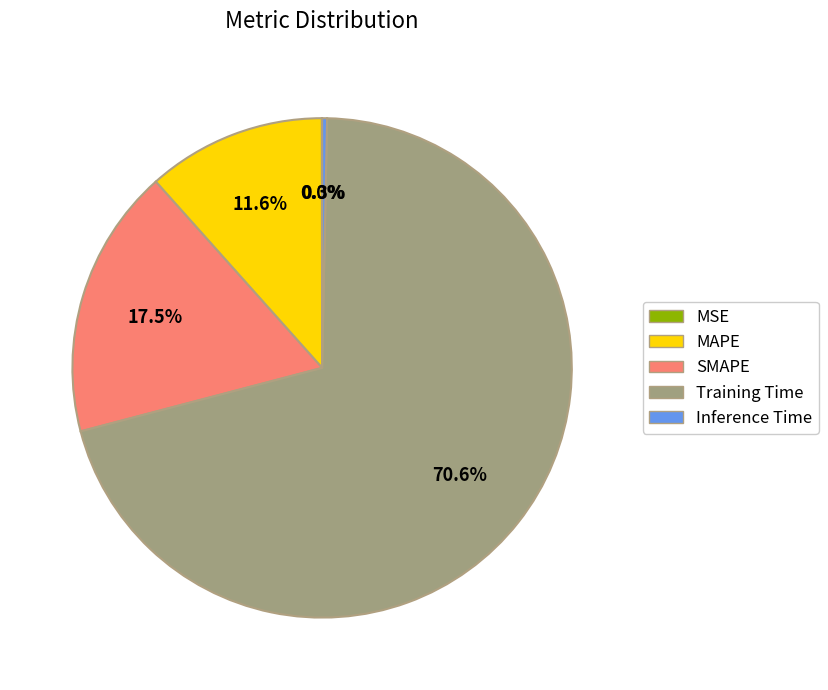

Does Training Time represent more than half of the total?

Yes